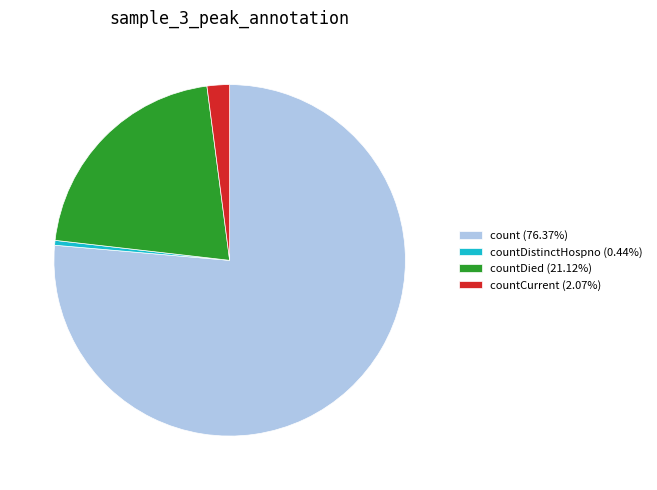

Combined, do countDied (21.12%) and countDistinctHospno (0.44%) account for over 50%?

No